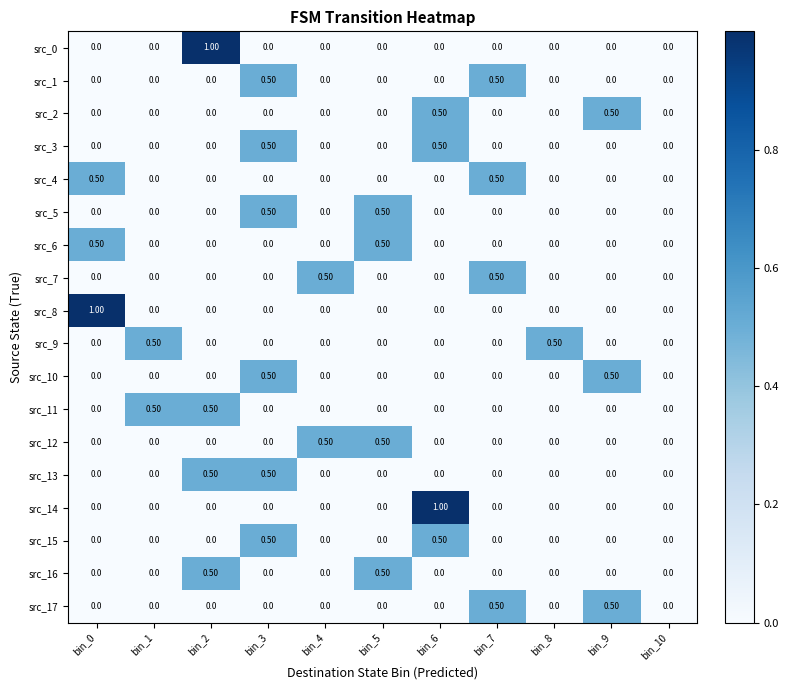

What is the sum of all src_0 values?

1.0